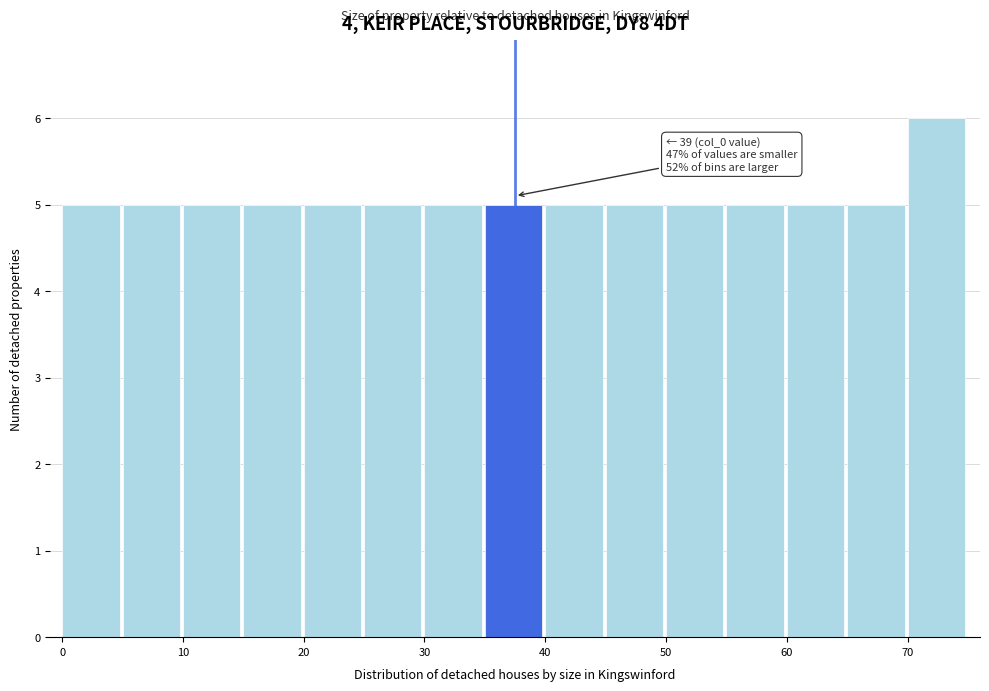

Which range on the x-axis has the tallest bar?

70 to 75